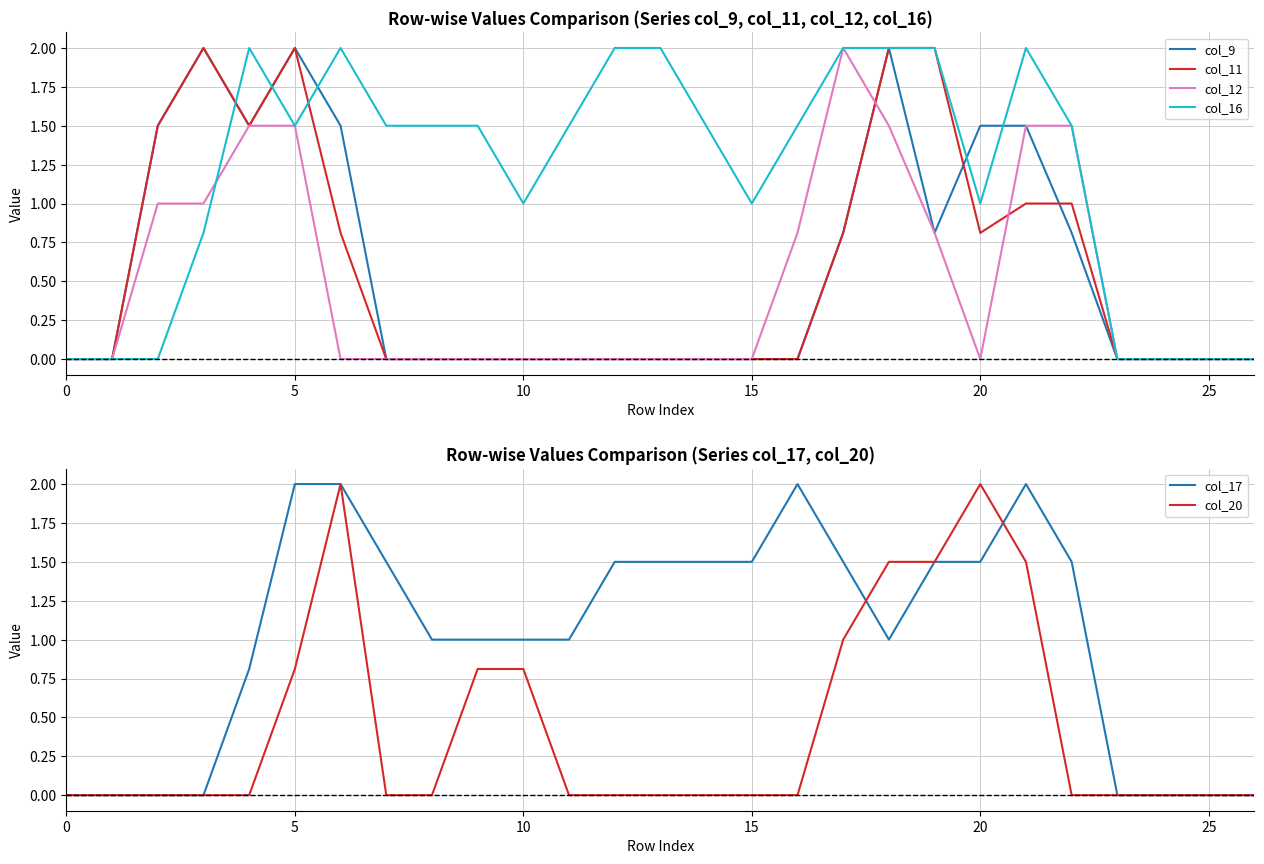

What is the label of the 4th point from the right?

23